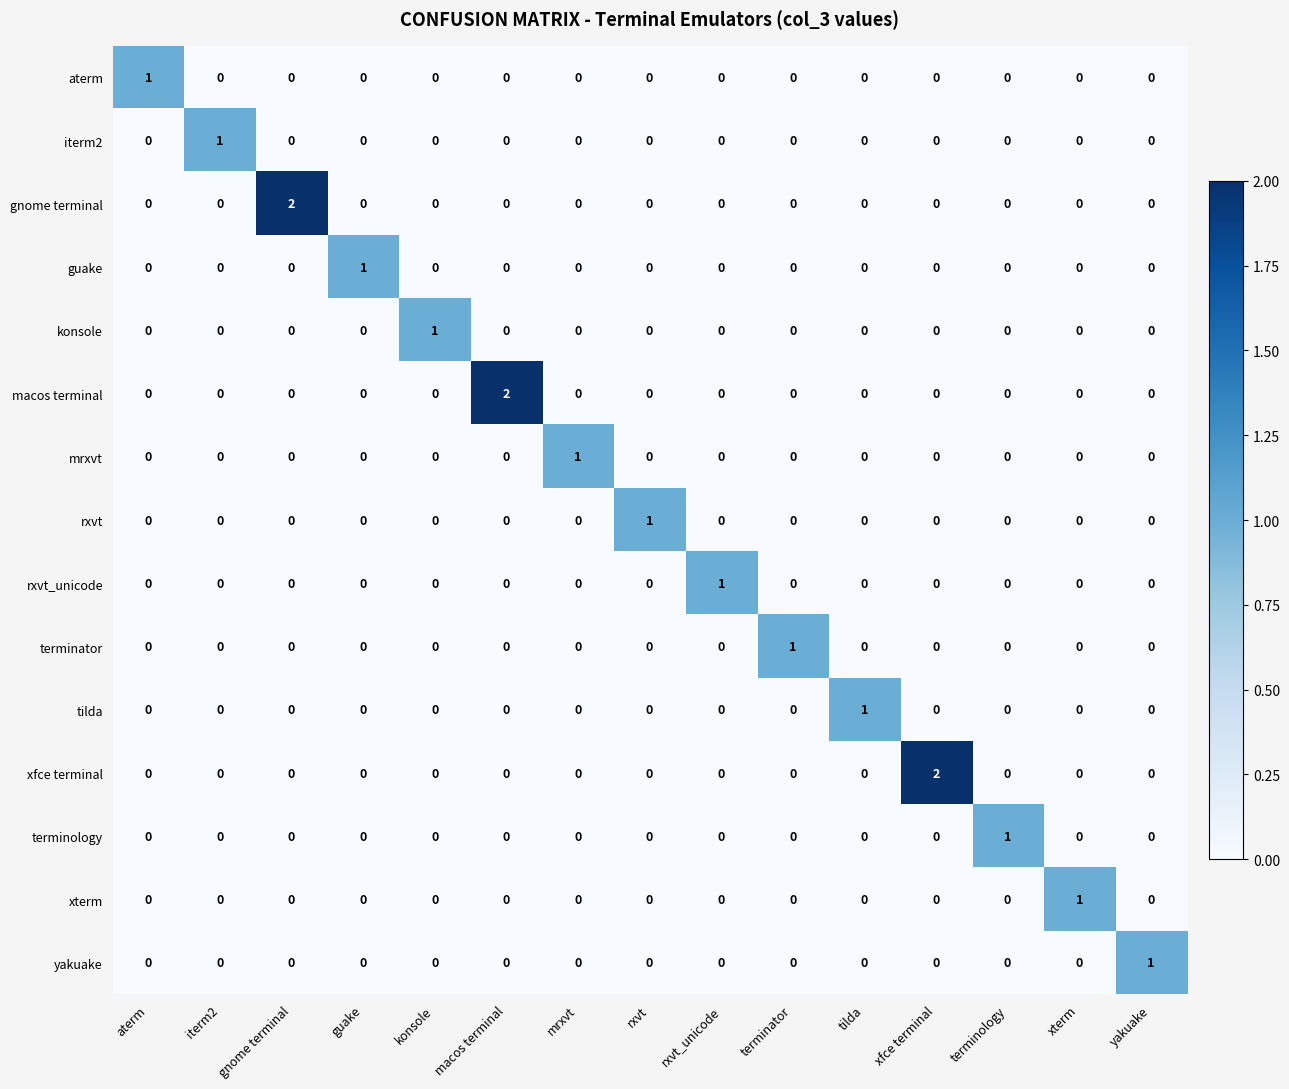

How many tilda values are between 0 and 1?

15